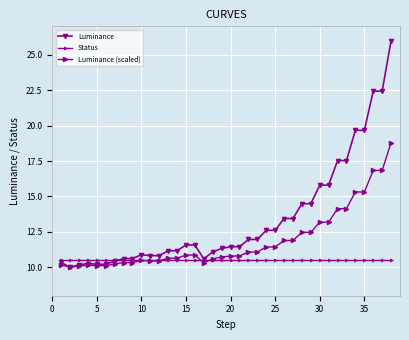

Which series has the largest total across all categories?

Luminance